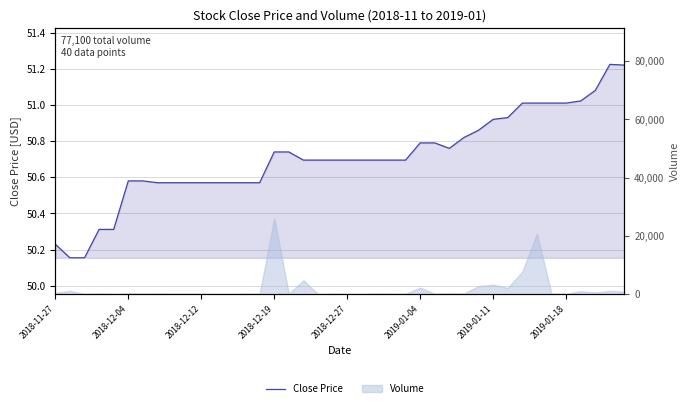

At which label is the value closest to 50?

2018-12-04